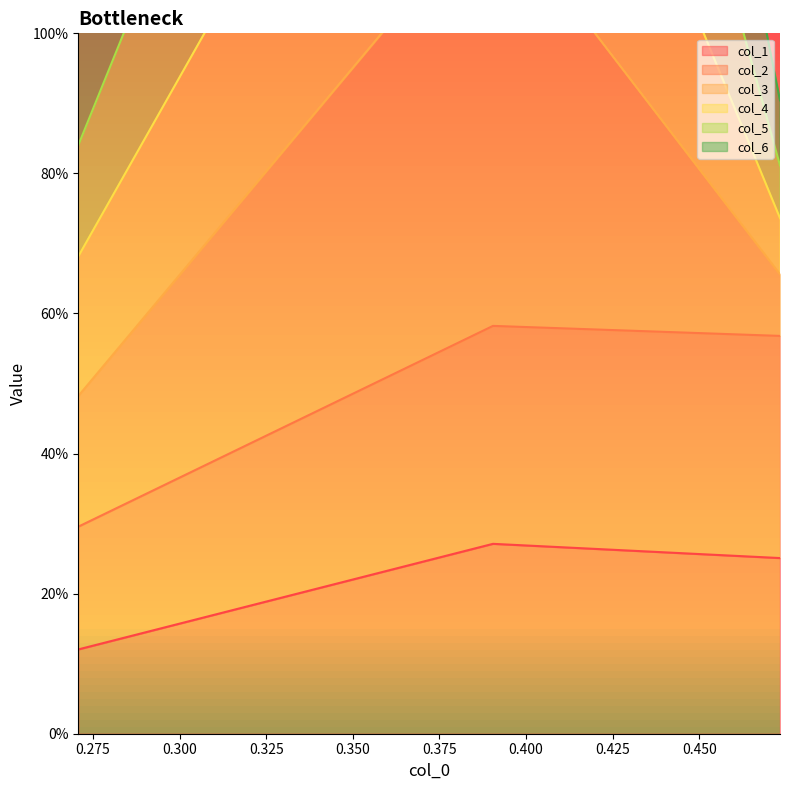

Rank the categories by col_5 value from highest to lowest.

0.39045653143611153, 0.27075883553541275, 0.473298713008773